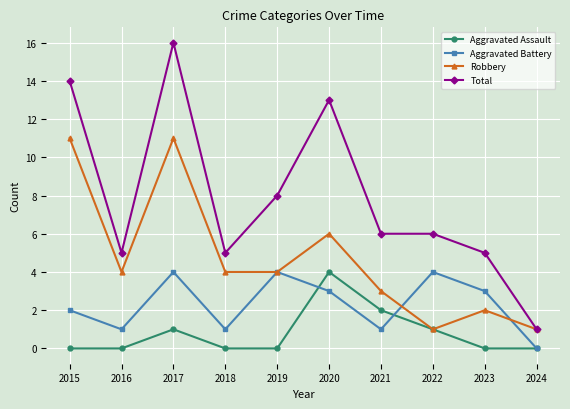

What is the value of the Robbery point at the 6th from the left?

6